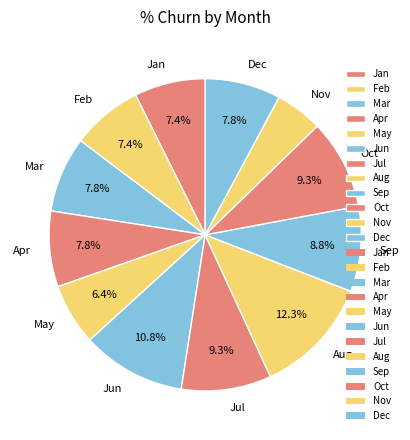

To the nearest percent, what is the combined percentage of Oct and Nov?

14%